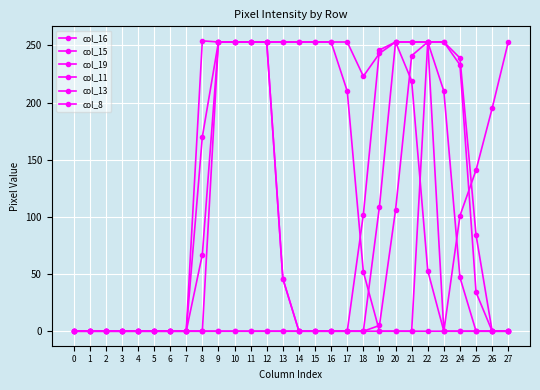

How many lines are shown in the chart?

6